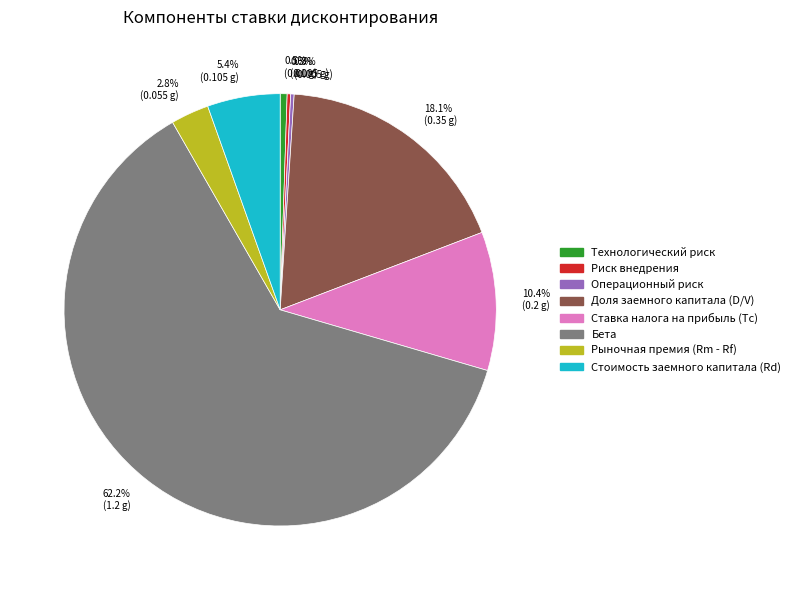

True or false: Доля заемного капитала (D/V) accounts for 18% of the total.

True